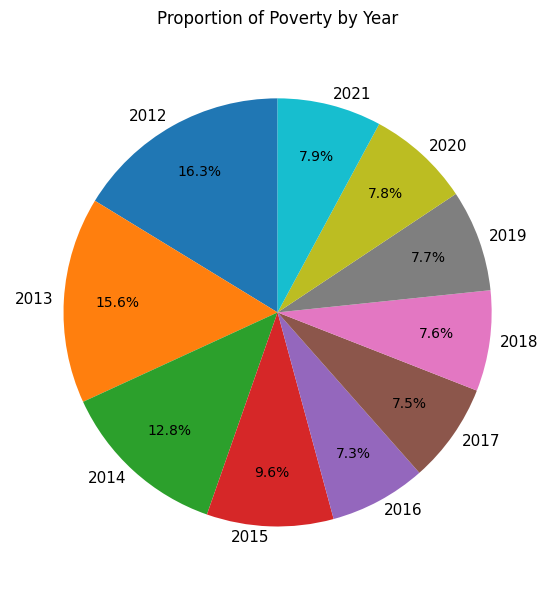

Does 2012 account for over 50% of the chart?

No